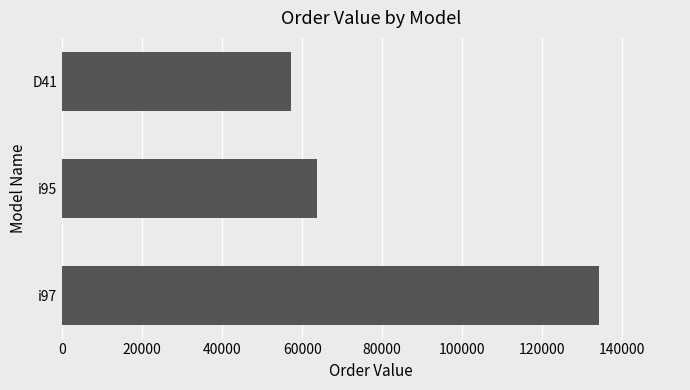

List the labels in order of value, largest first.

i97, i95, D41